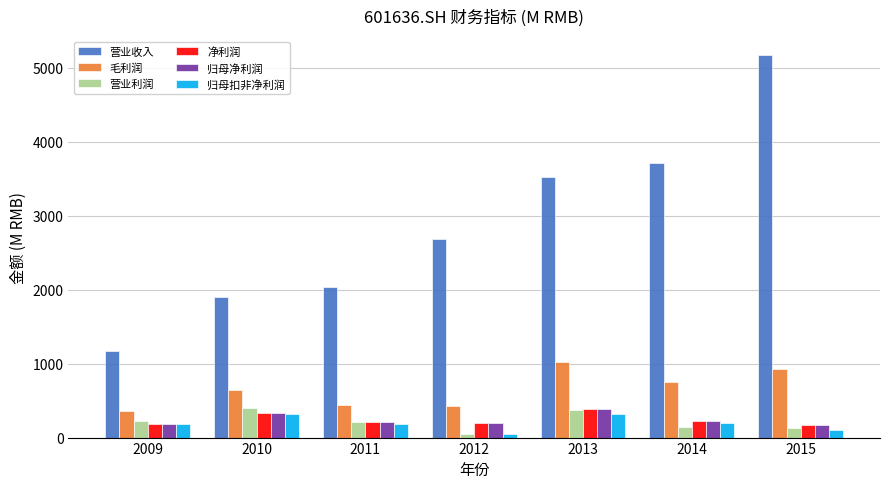

What is the sum of the 毛利润 values at 2013 and 2010?

1660.9